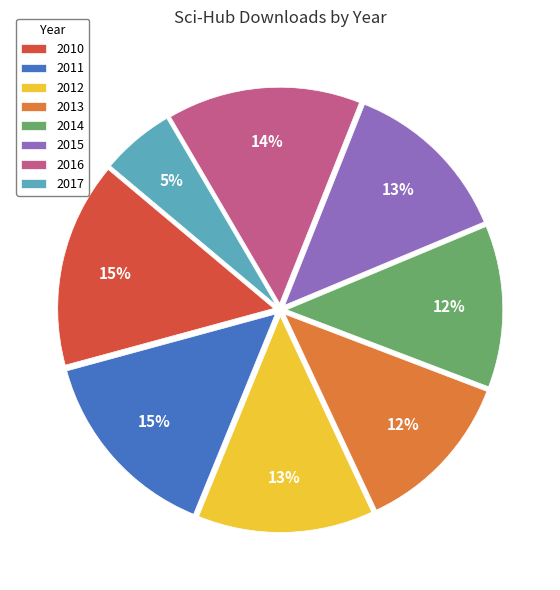

To the nearest percent, what is the difference between the 2017 and 2010 slice percentages?

10%